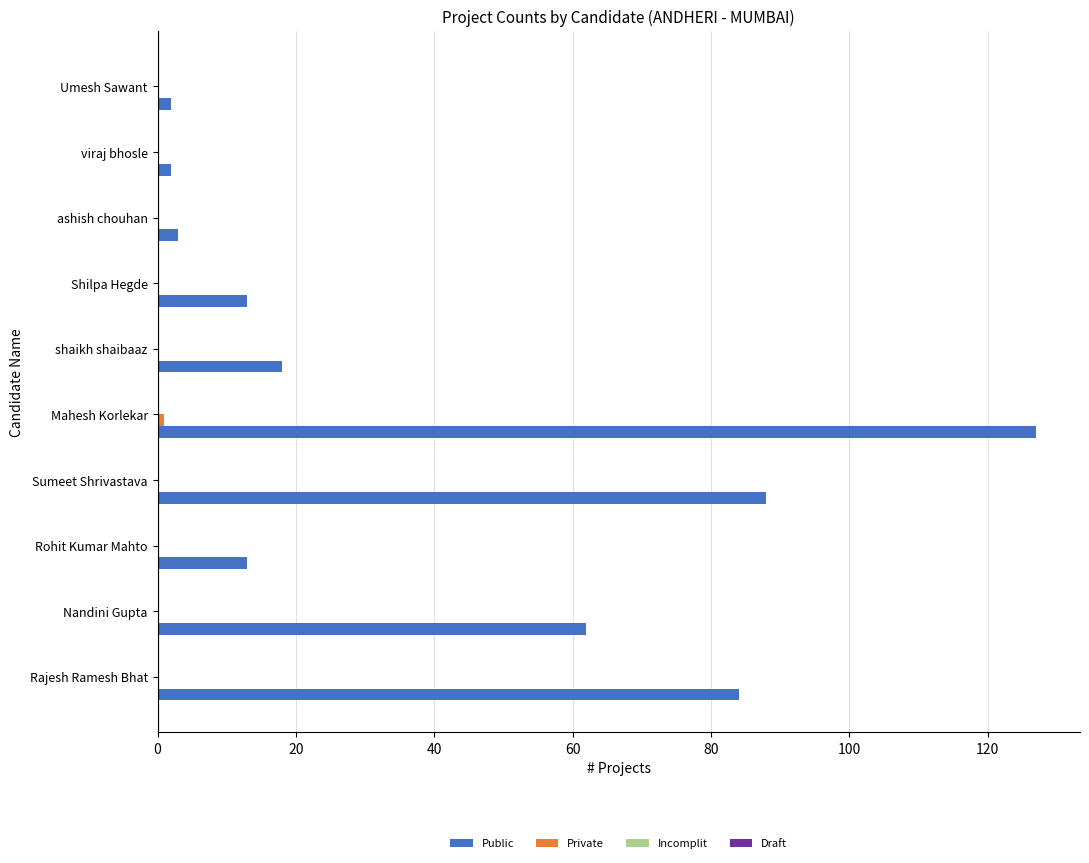

Which category has the highest value across all series?

Mahesh Korlekar